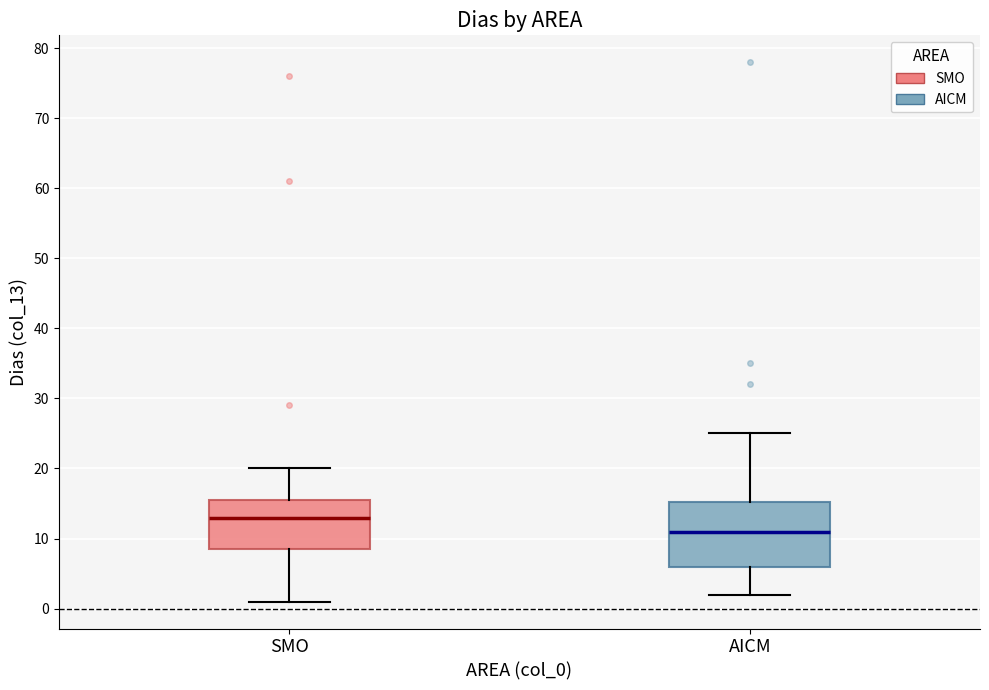

Comparing the boxes themselves (not the whiskers), which one is the tallest?

AICM